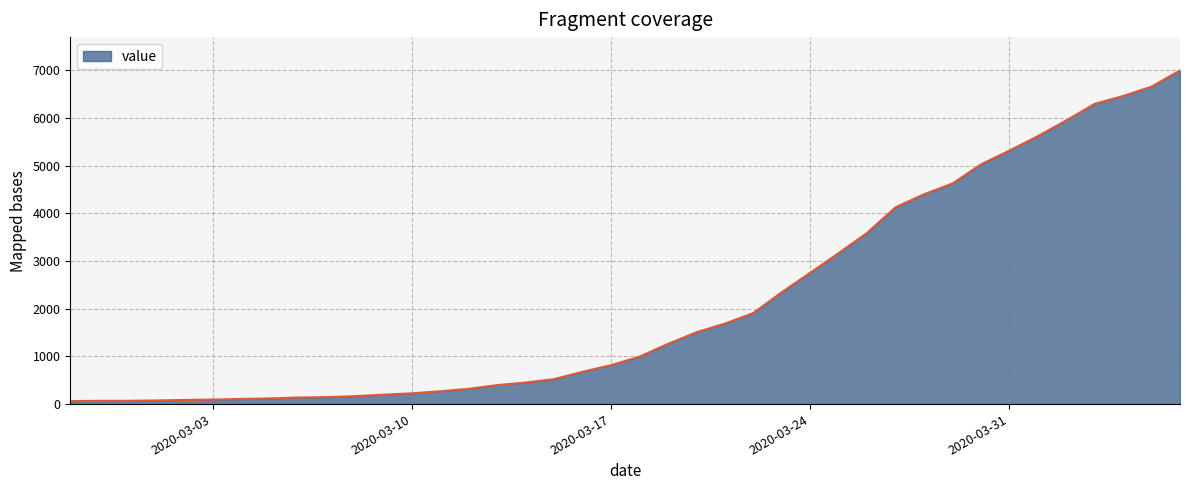

Does the chart have visible grid lines?

Yes